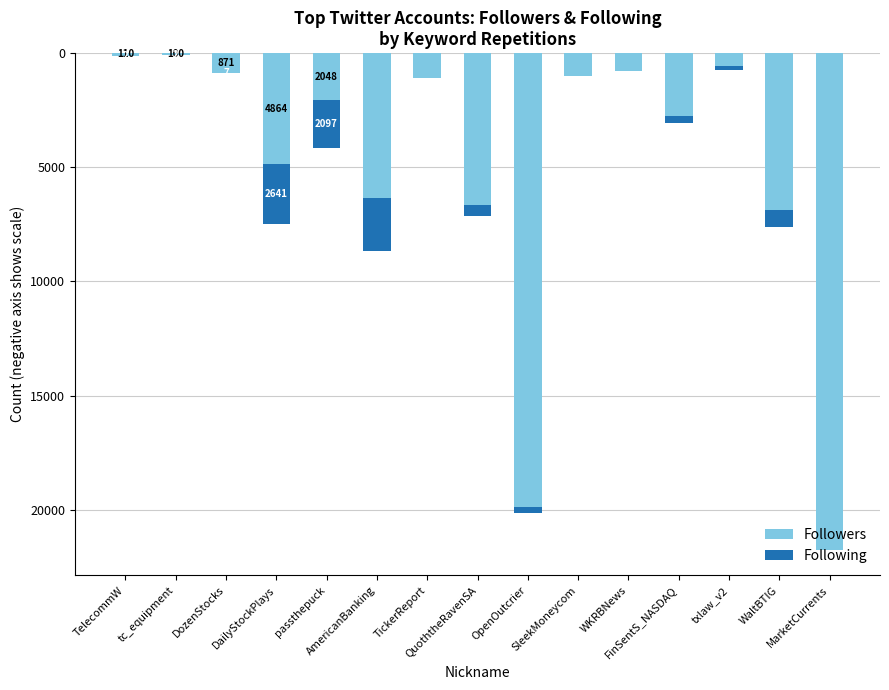

What is the label of the 10th bar from the right?

AmericanBanking